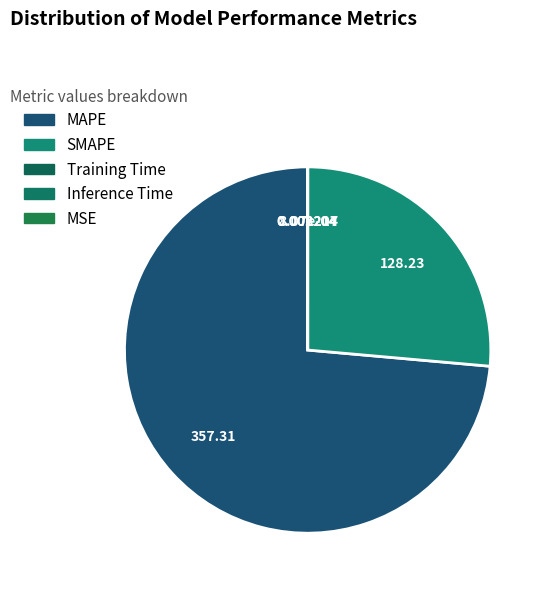

Count the number of slices in the pie.

5